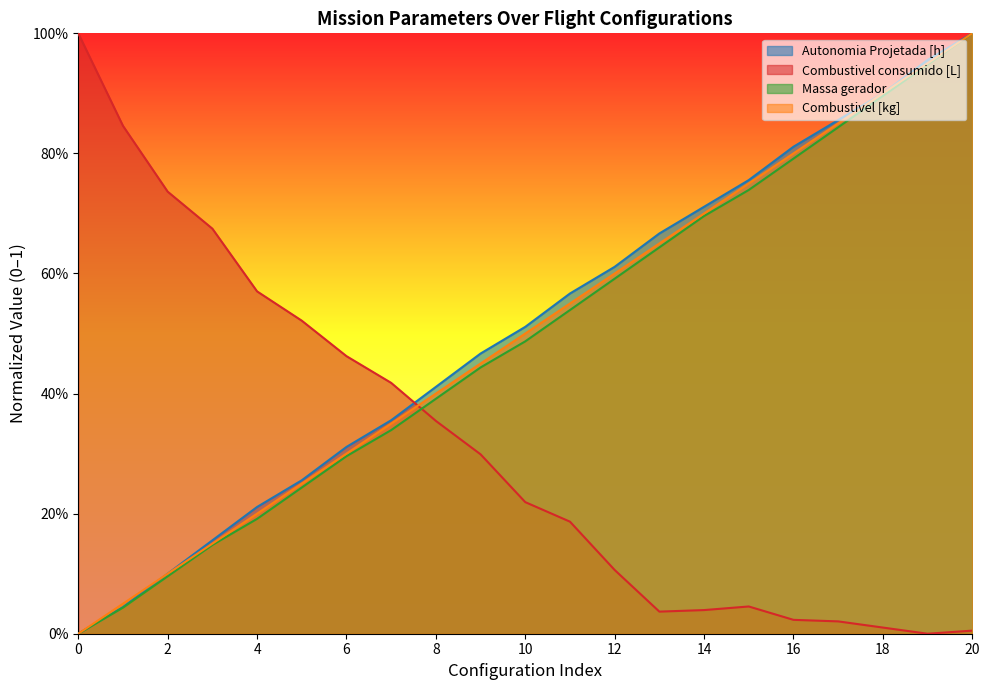

Which series changed the most between 6 and 17?

Combustivel [kg]